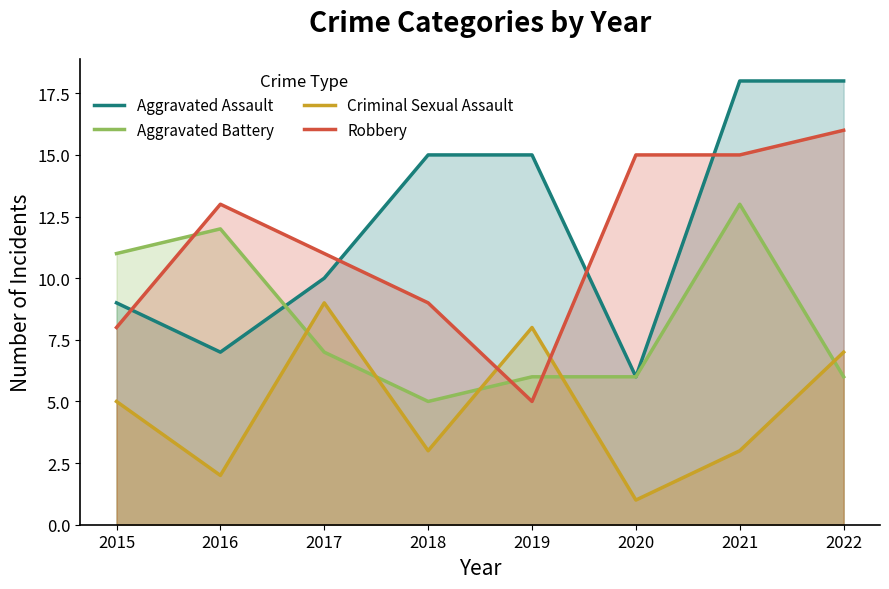

Where is Aggravated Battery nearest to the value 9?

2015